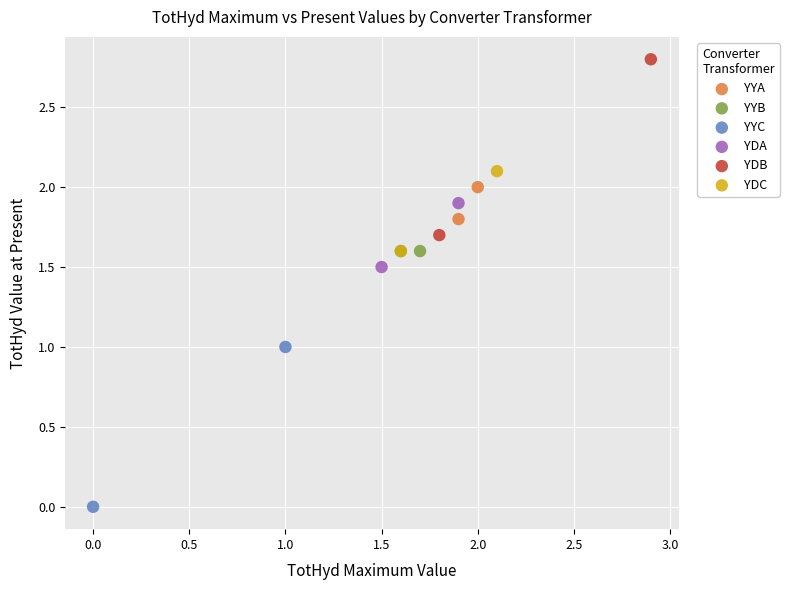

What are all the series names shown in the legend?

YYA, YYB, YYC, YDA, YDB, YDC